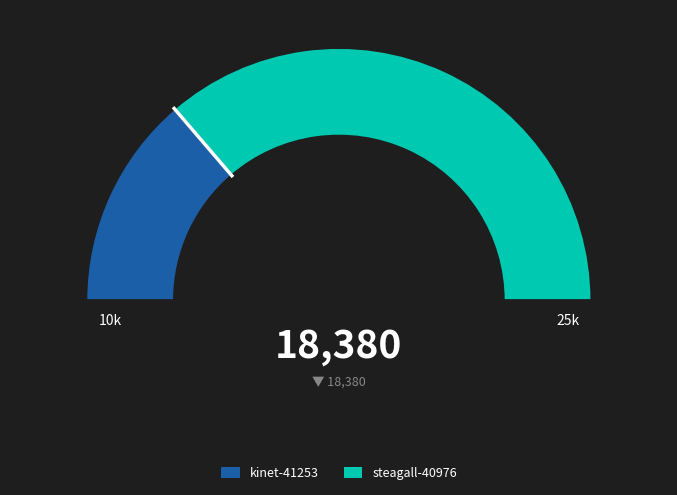

Do steagall-40976 and kinet-41253 together represent more than half of the pie?

Yes